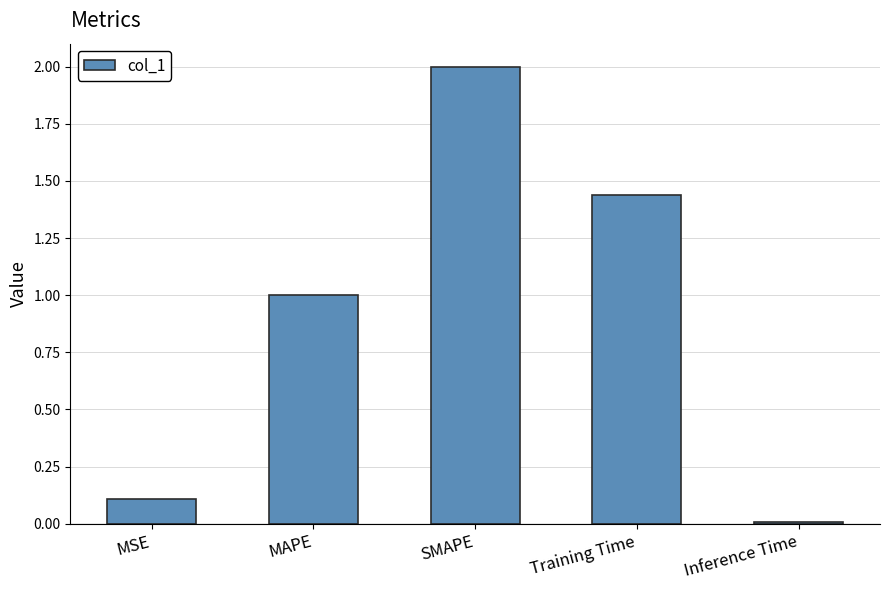

Which has a higher value, MAPE or Training Time?

Training Time